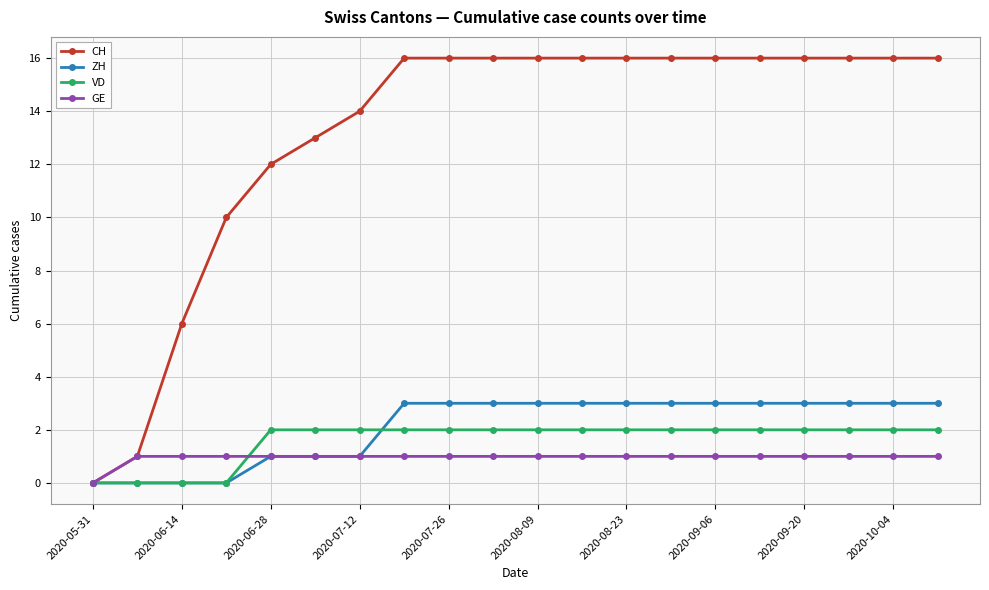

What is the maximum value for CH?

16